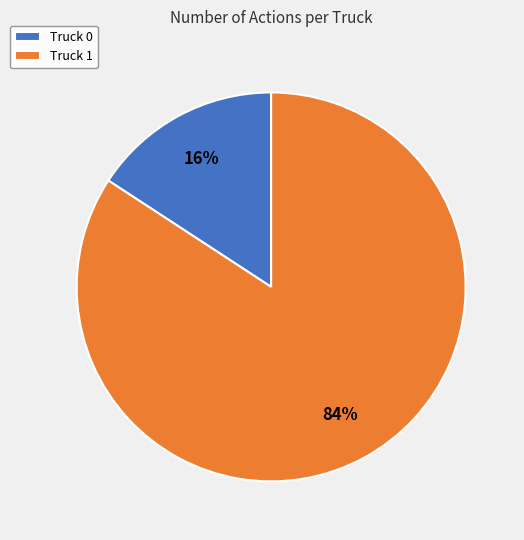

Which category has the biggest portion of the pie?

Truck 1